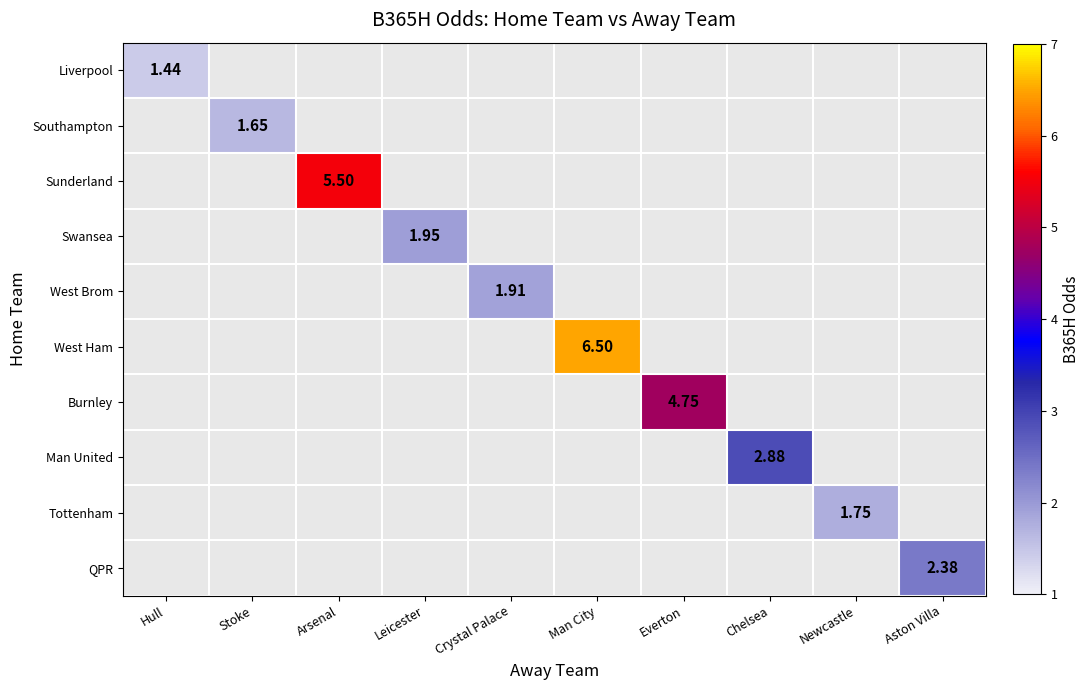

Count the number of categories in the chart.

10